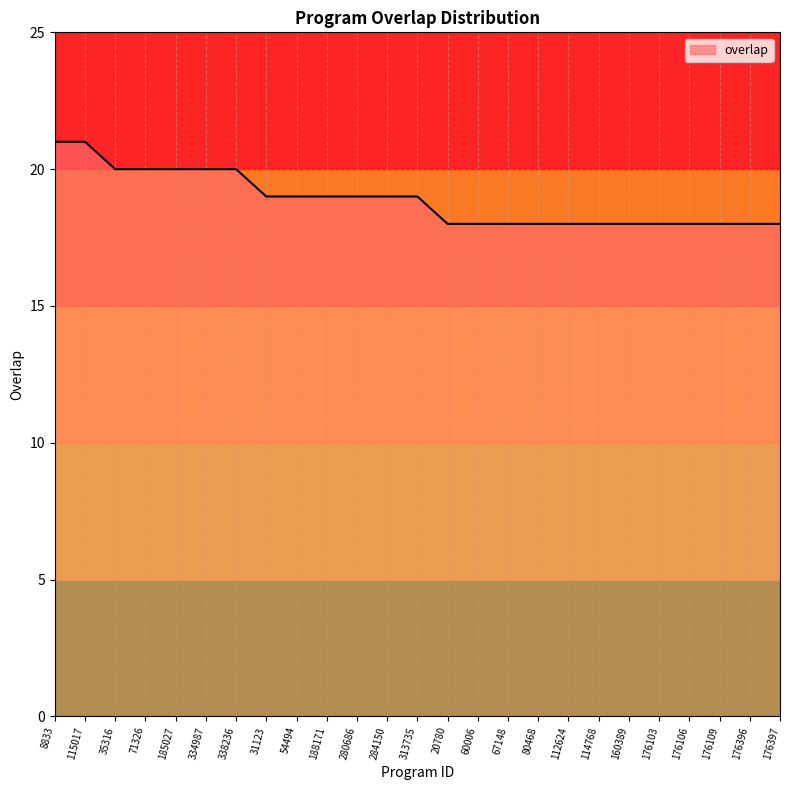

How many values are between 18 and 20?

23